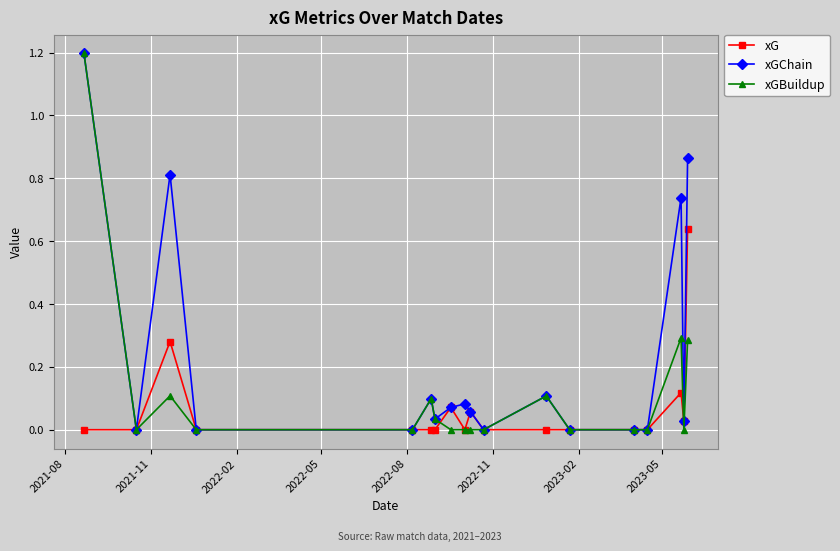

Which series has the largest total across all categories?

xGChain